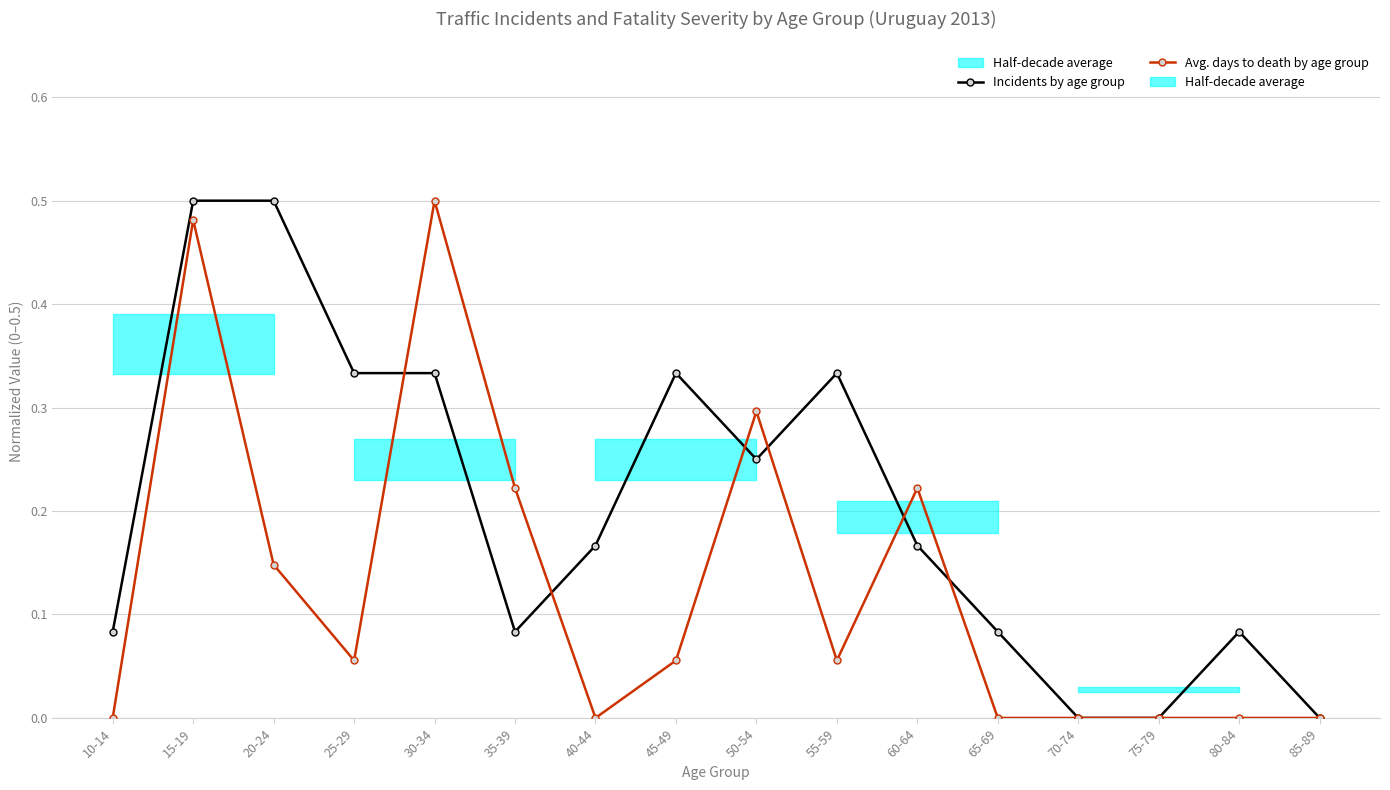

What is the maximum value shown in the chart?

0.5